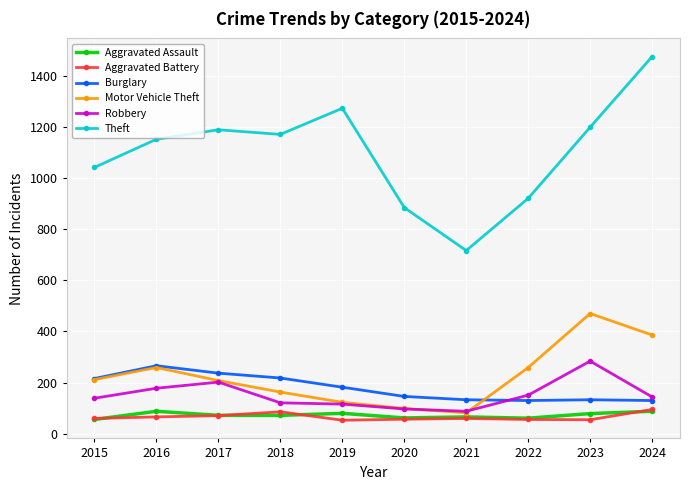

What is the smallest value displayed?

53